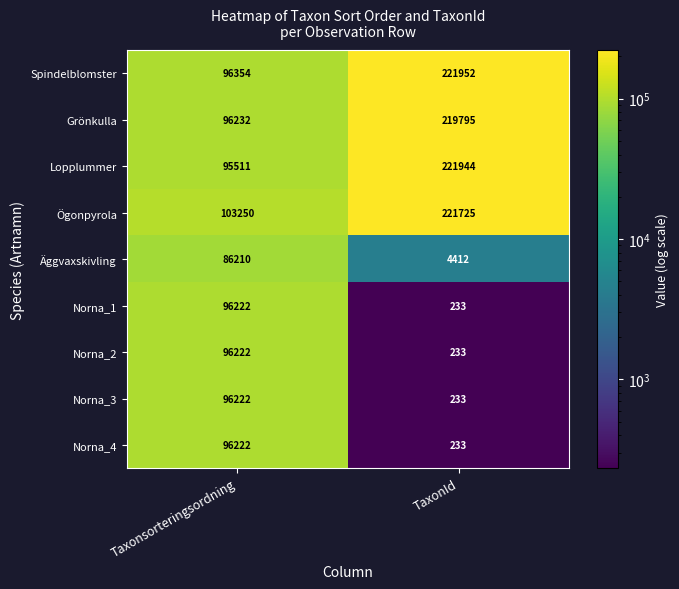

At which label is Norna_1 closest to 48227?

TaxonId